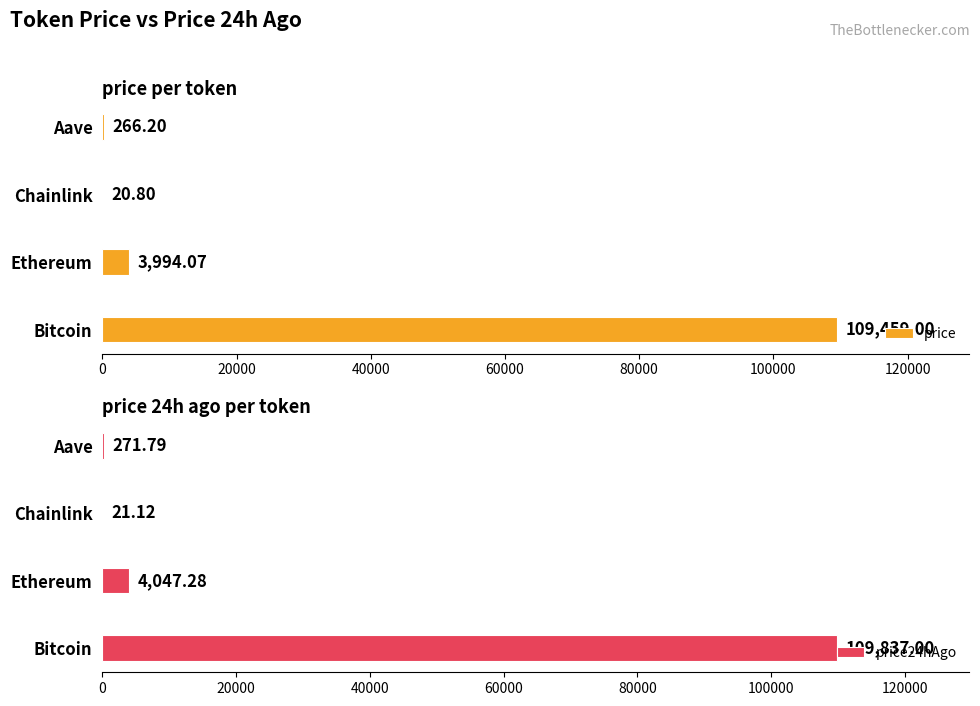

What is the difference between the maximum and minimum values in the price24hAgo series?

109815.9